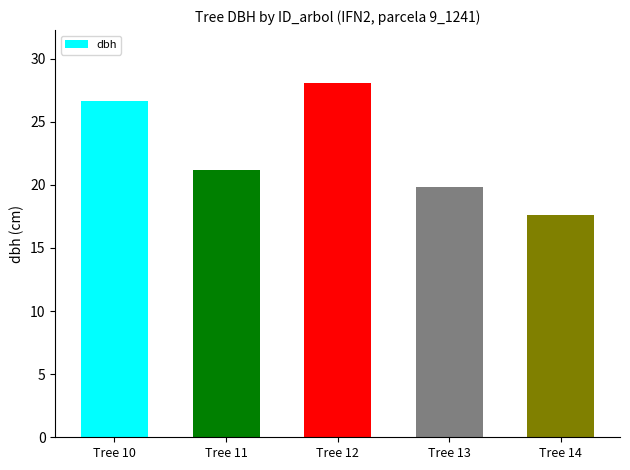

Rank the categories by value from highest to lowest.

Tree 12, Tree 10, Tree 11, Tree 13, Tree 14